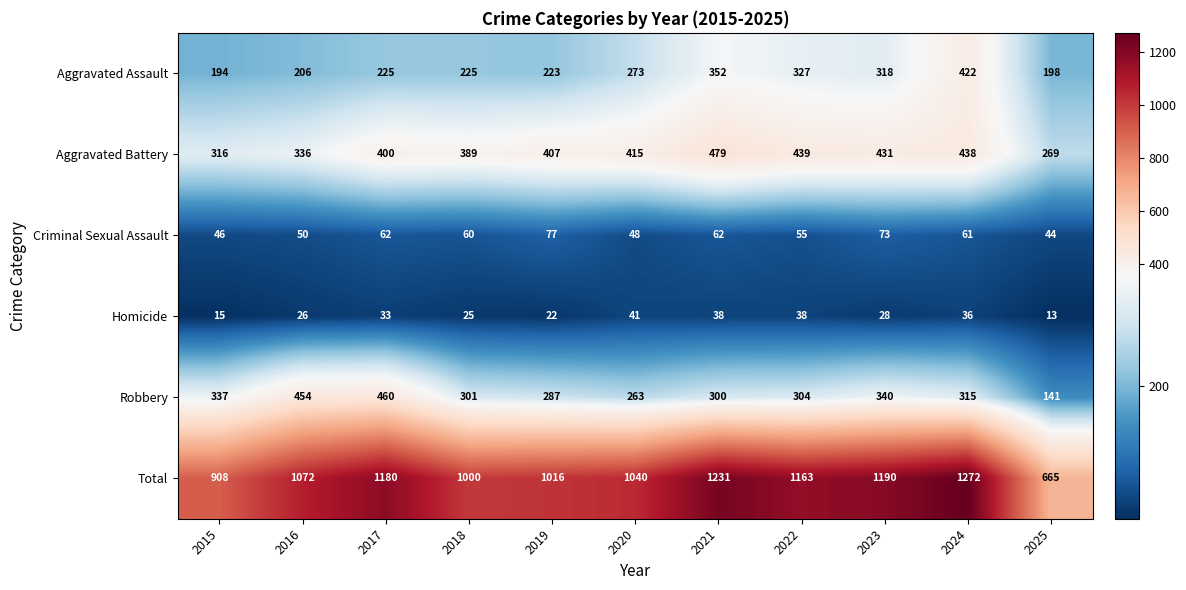

What is the maximum value shown in the chart?

1272